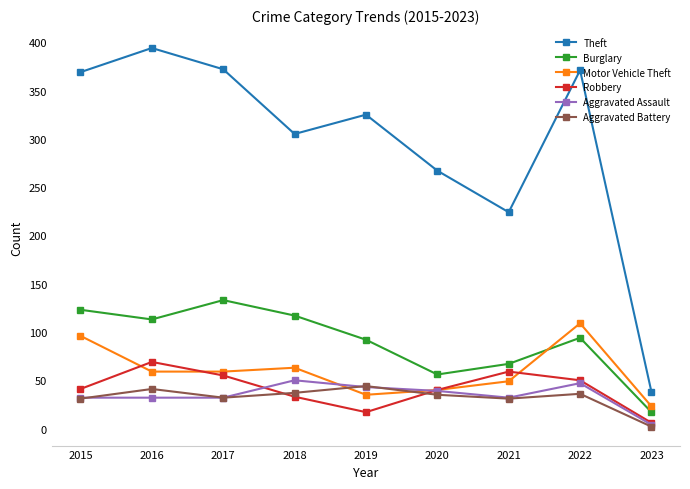

Read the Aggravated Assault value at 2016, to the nearest 10.

30